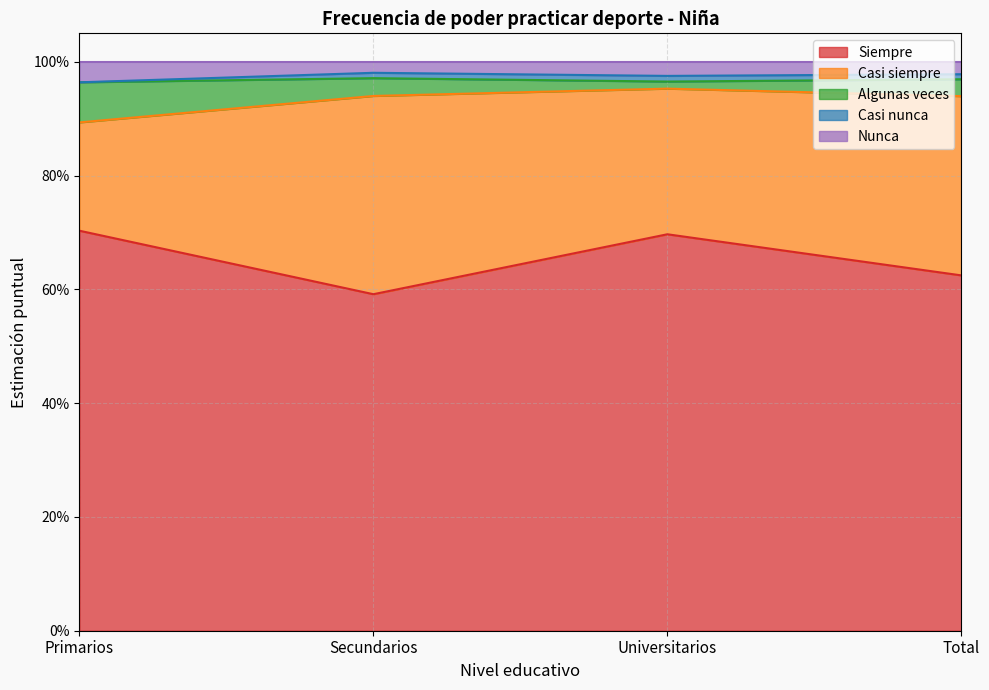

What is the sum of the Siempre values at Secundarios and Primarios?

1.3